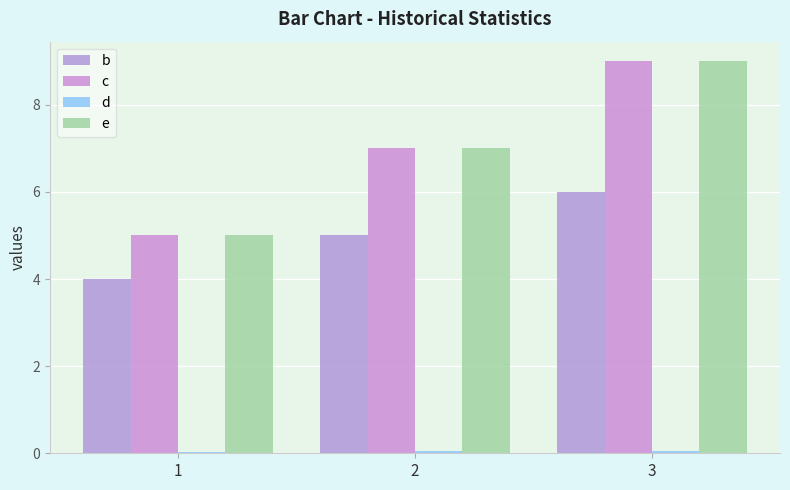

What is the highest value of the d series?

0.1